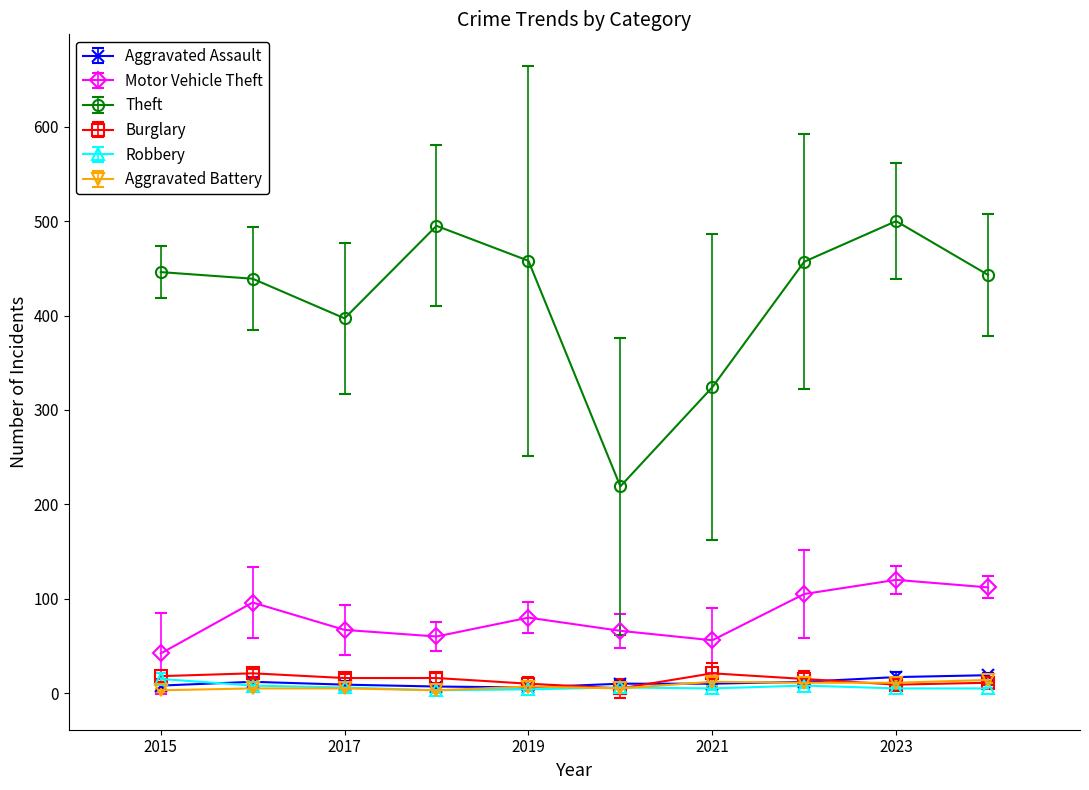

What is the minimum value for Theft?

219